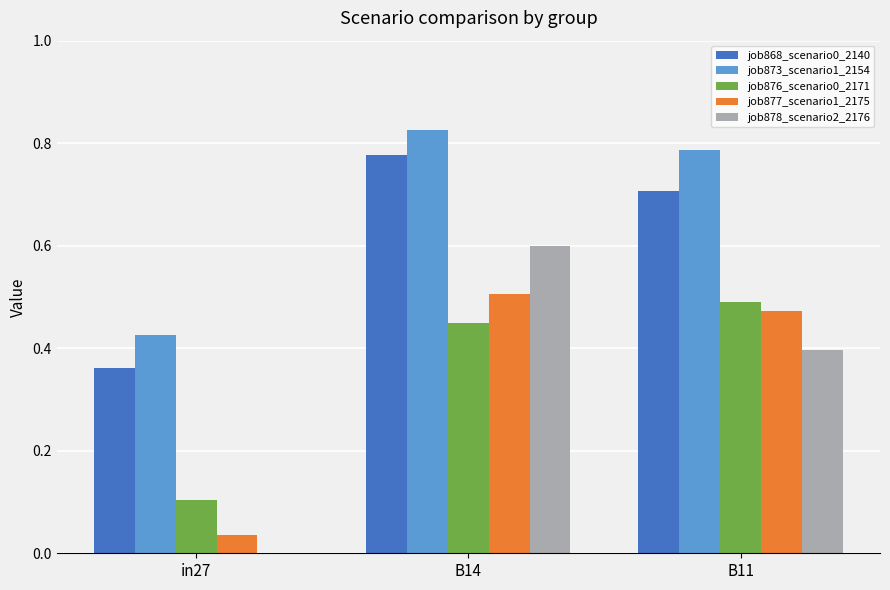

Which series has the largest range (max minus min)?

job878_scenario2_2176